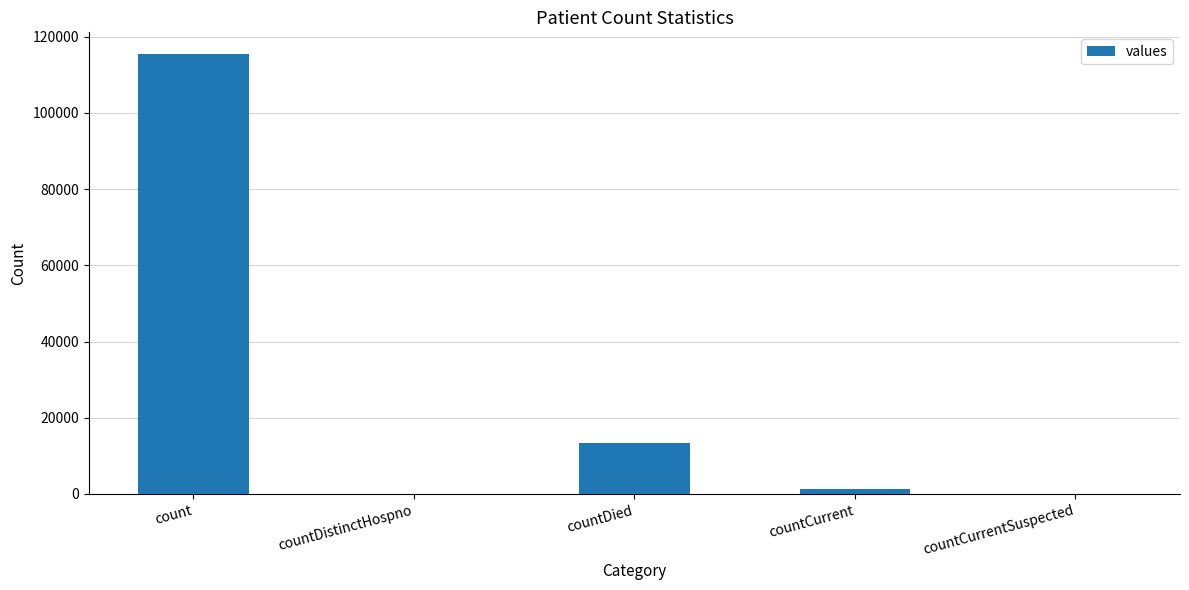

Count the number of categories in the chart.

5